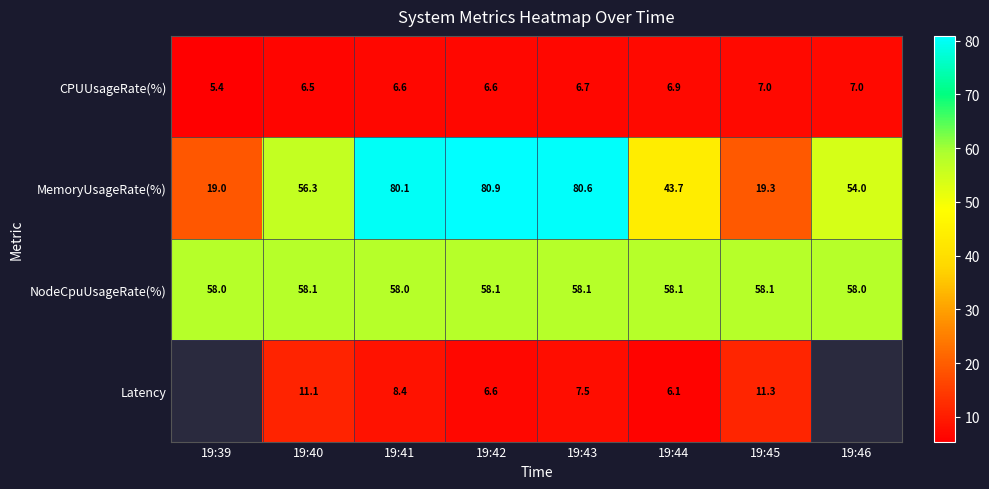

How many data points in CPUUsageRate(%) are less than 6?

1